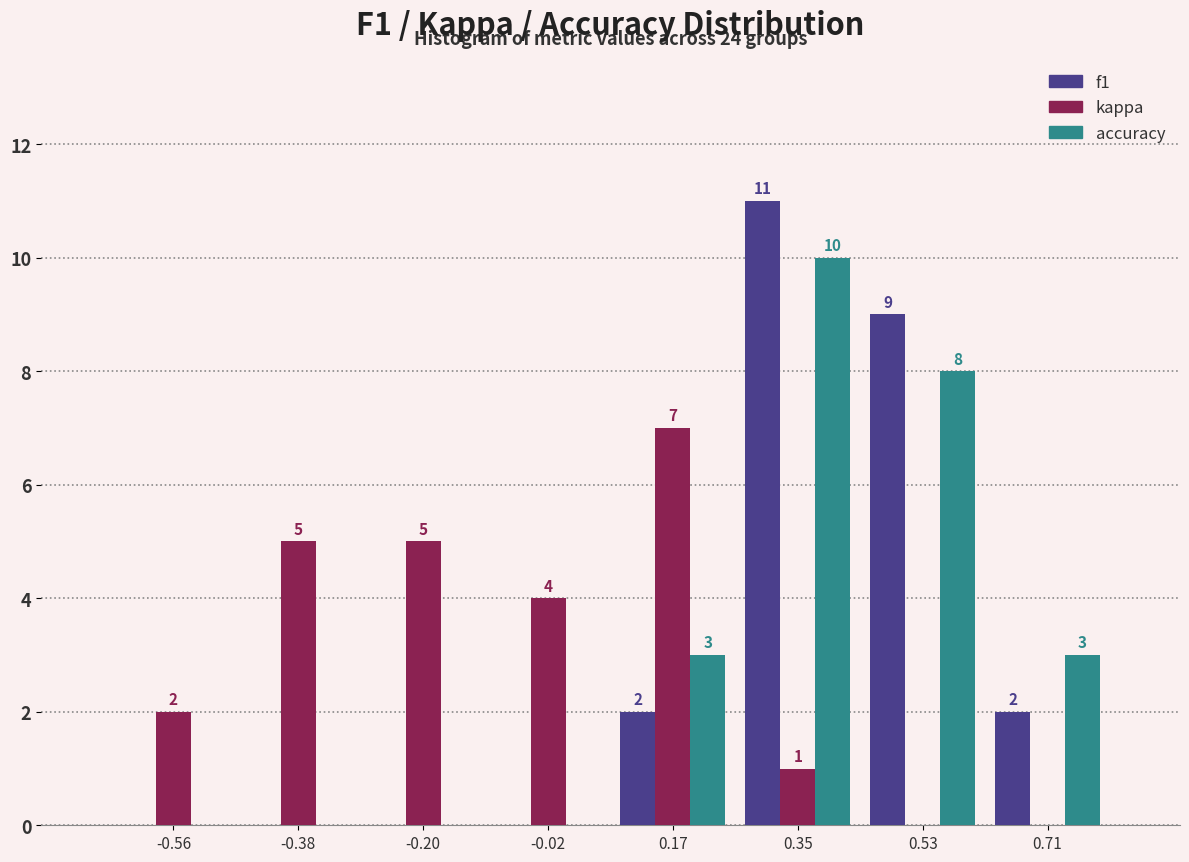

In the accuracy series, which range on the x-axis has the tallest bar?

0.26 to 0.44